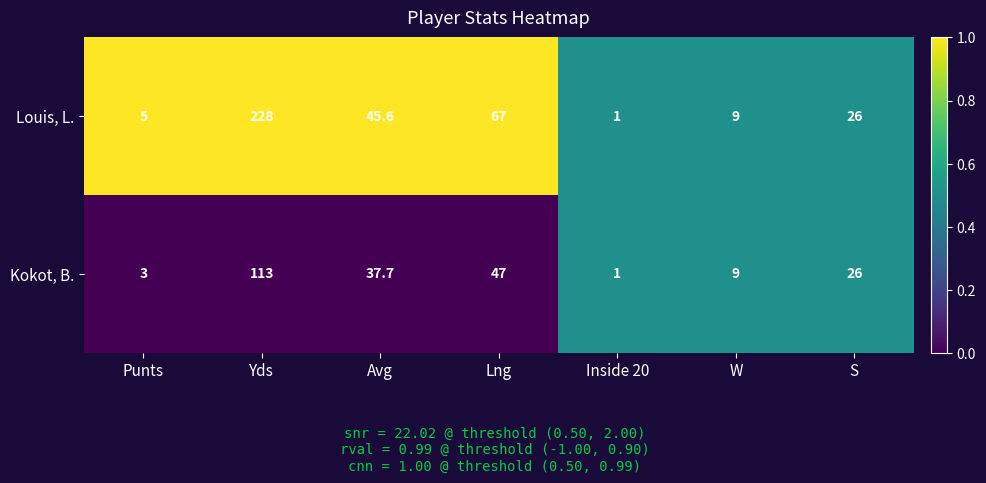

Reading right to left, list all the values displayed in this chart.

Louis, L.: 26.0	9.0	1.0	67.0	45.6	228.0	5.0
Kokot, B.: 26.0	9.0	1.0	47.0	37.7	113.0	3.0